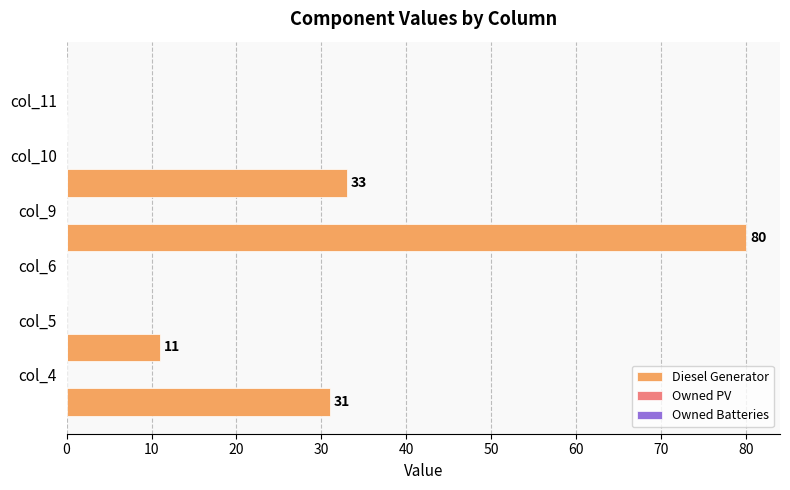

Are the bars horizontal?

Yes